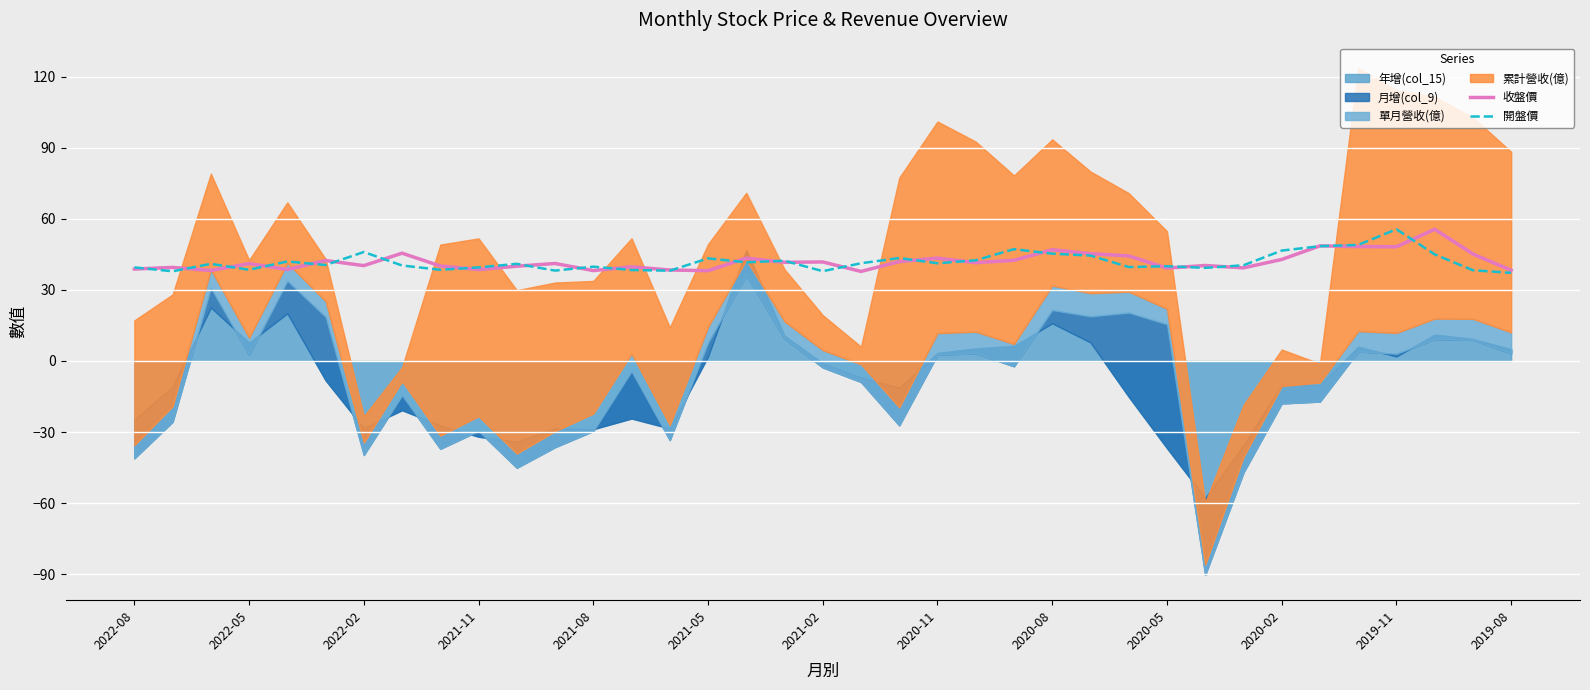

What is the highest value of the 收盤價 series?

55.6